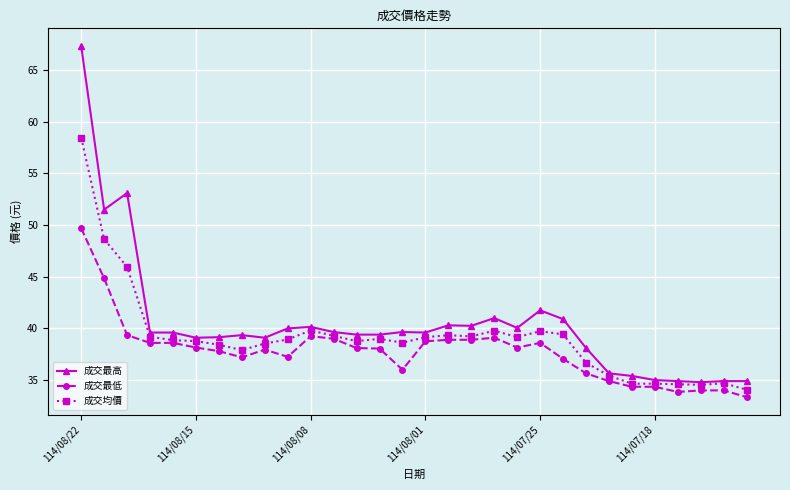

What is the value of the 成交最低 point at the 30th from the left?

33.4